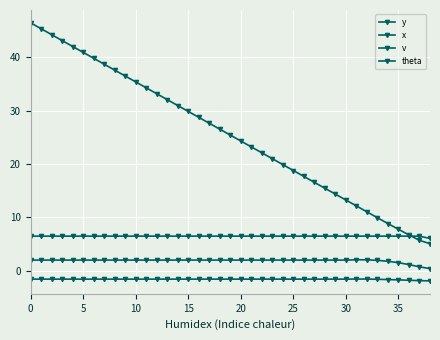

How many data points does each series have?

39